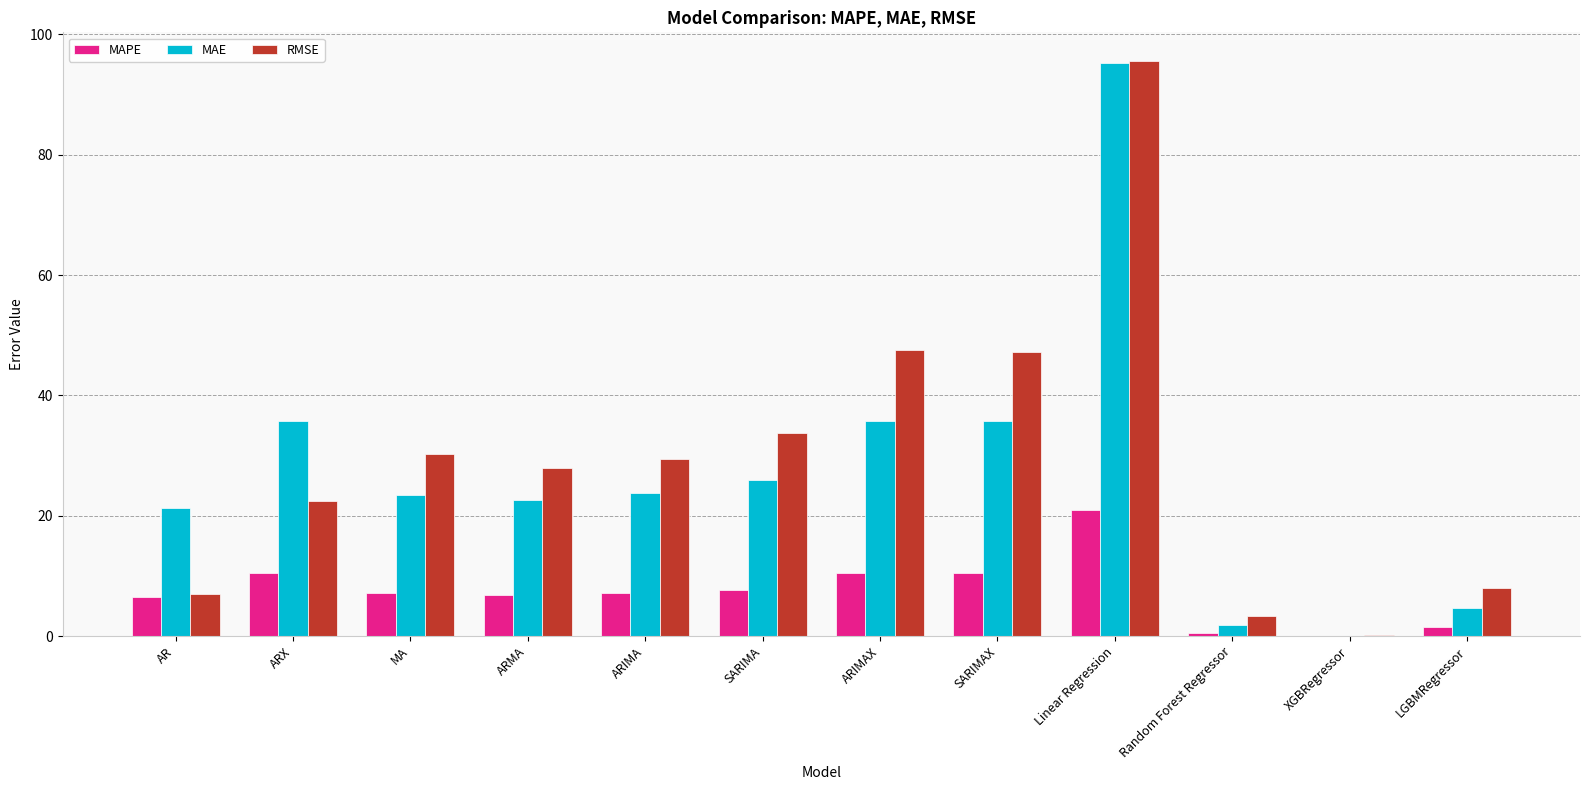

What is the total value across all series at SARIMA?

67.4